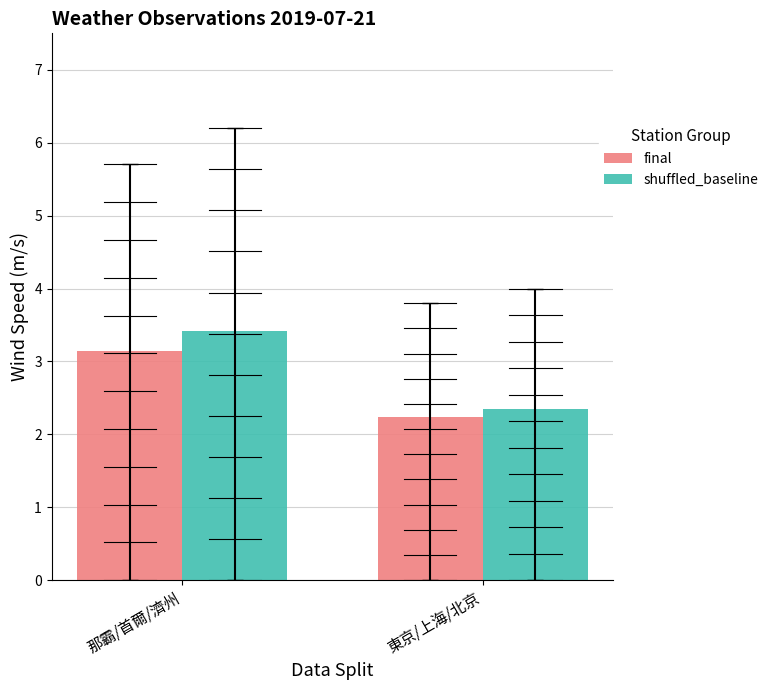

How many data points does each series have?

2